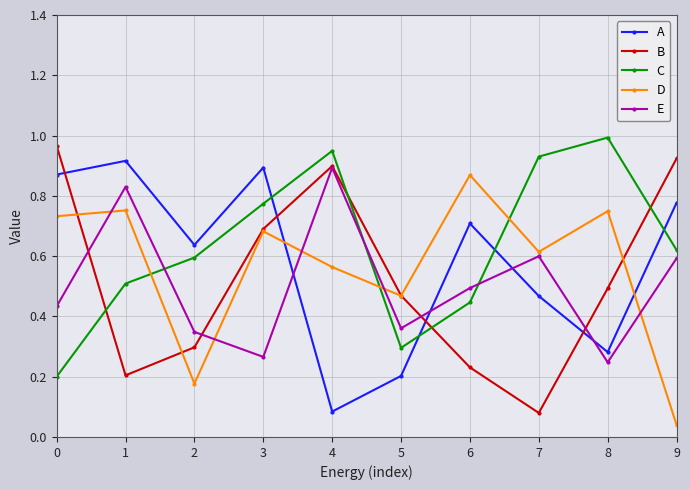

Between 5 and 7, which series saw the biggest shift?

C